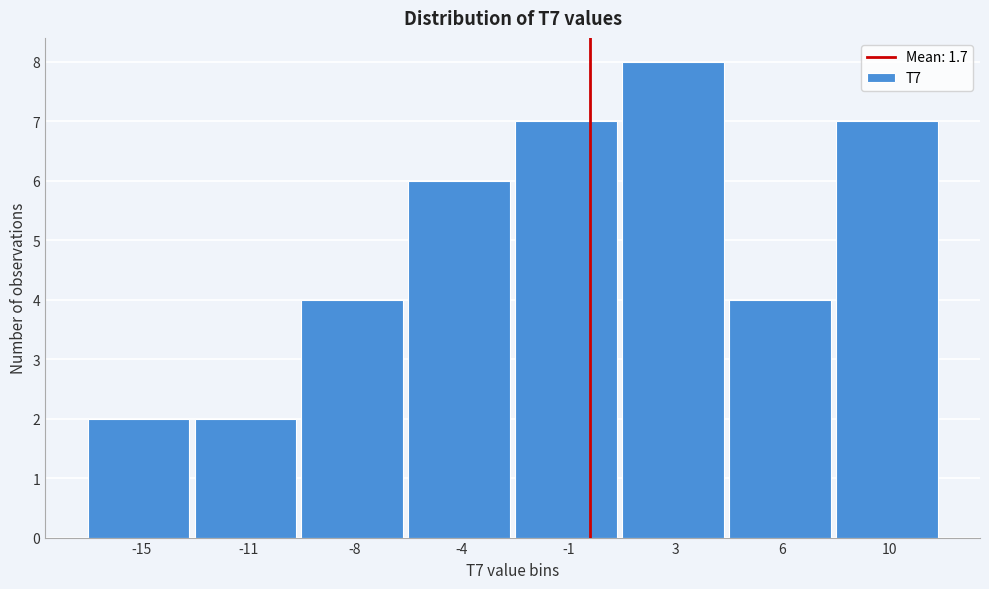

Reading left to right, extract all data points from this chart.

2	2	4	6	7	8	4	7